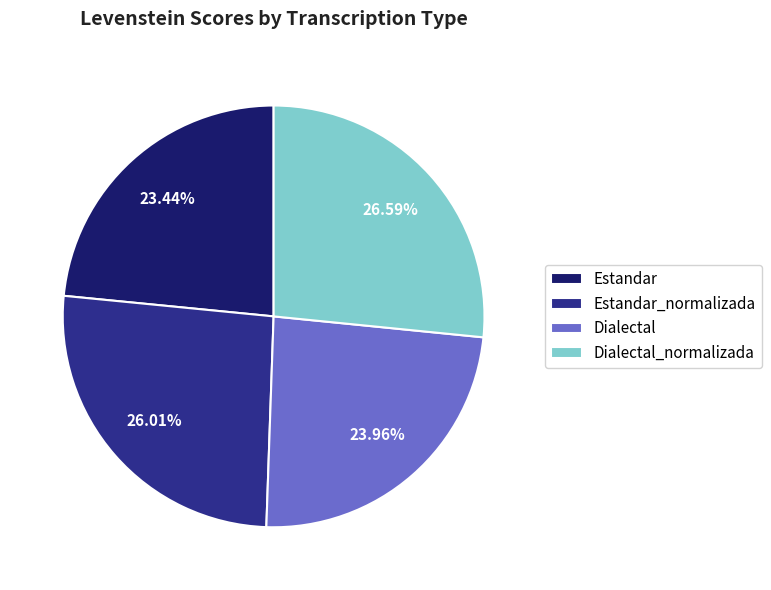

What is the smallest slice in the pie chart?

Estandar